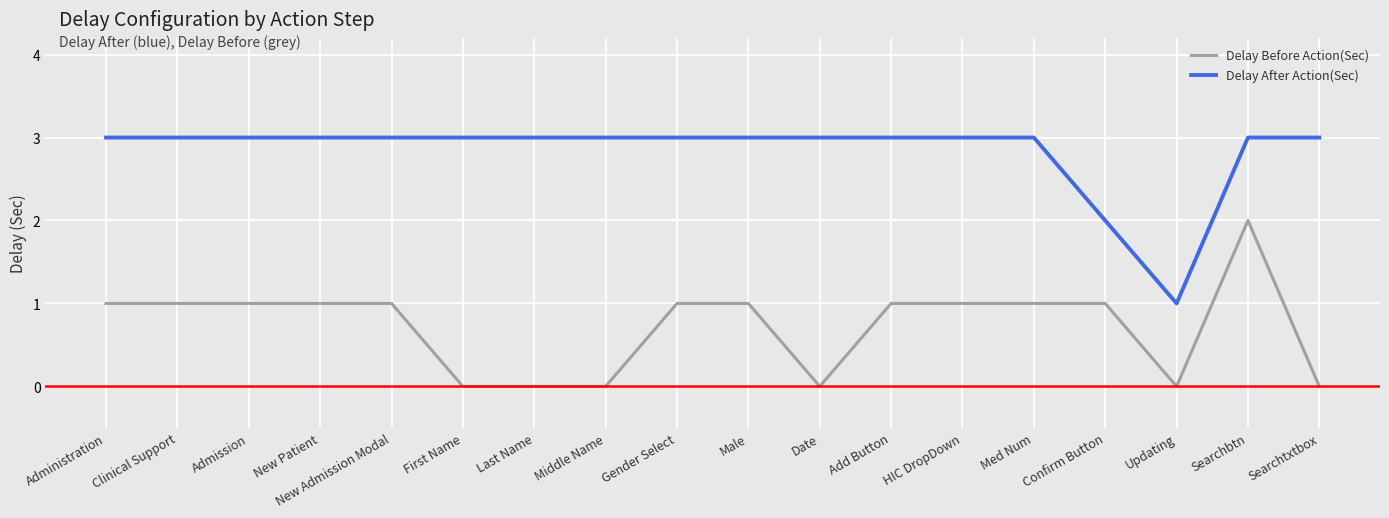

What is the average value of the Delay After Action(Sec) series?

3